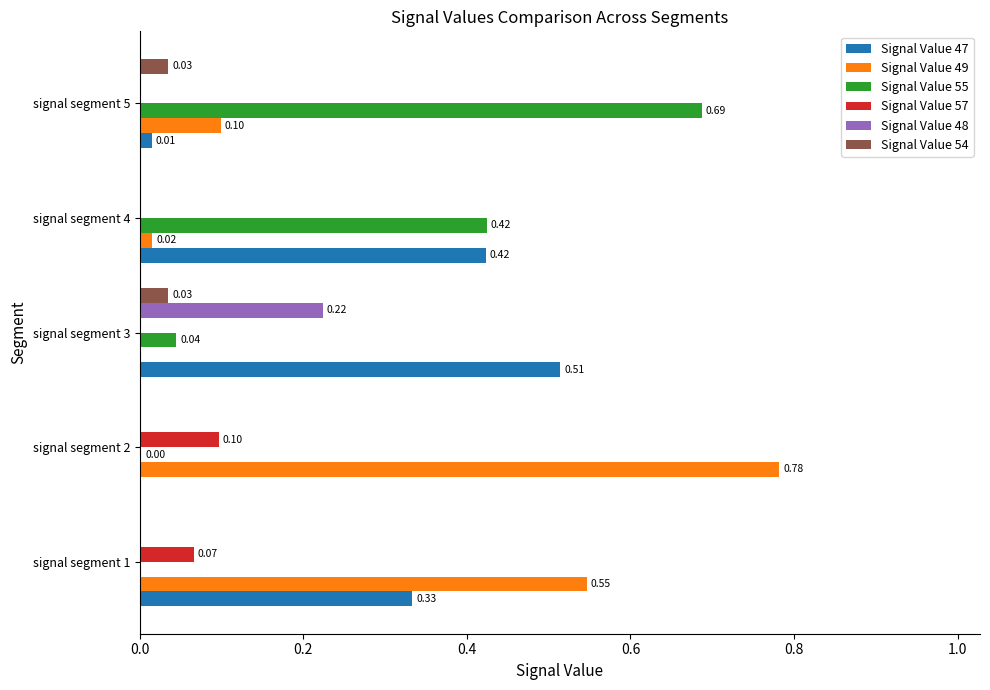

Which series has the largest total across all categories?

Signal Value 49